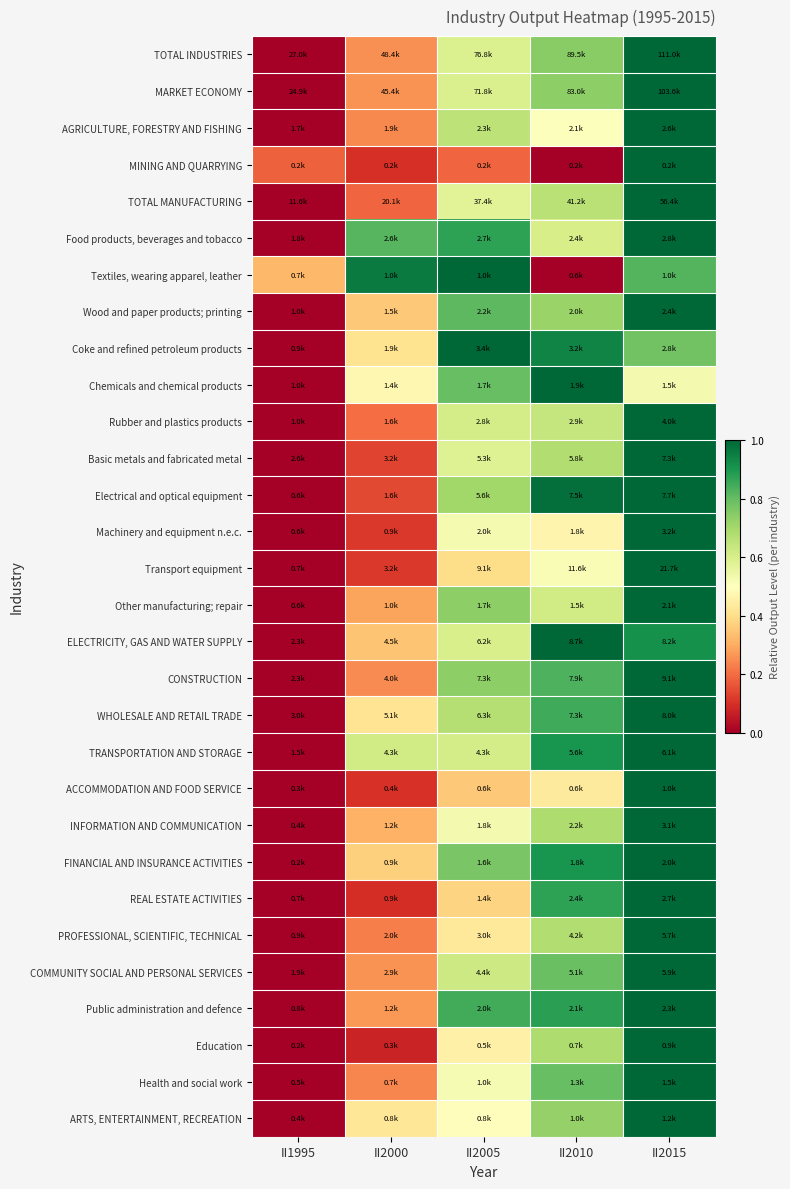

What is the total value across all series at II2005?

18.6